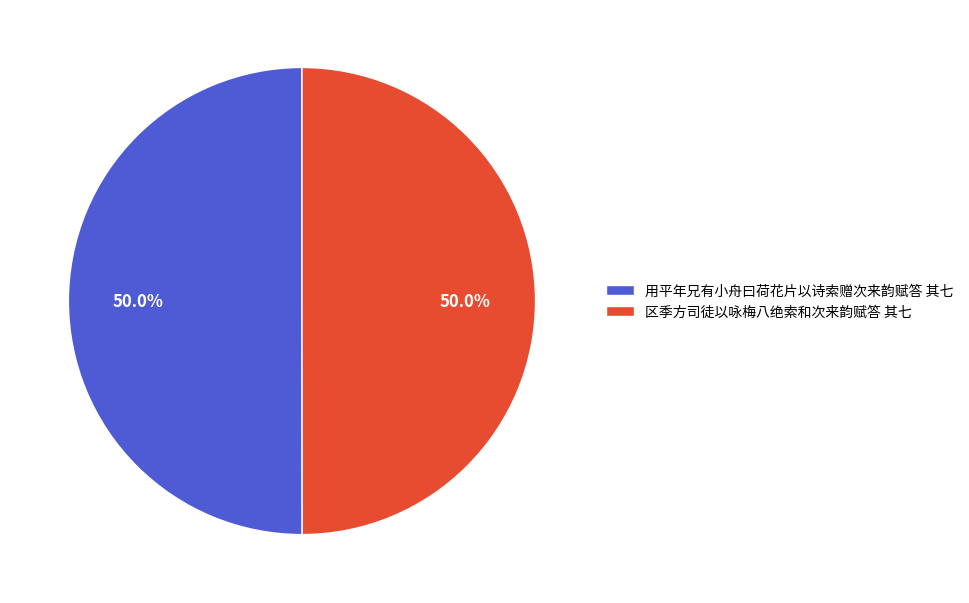

What is the ratio of the value at 用平年兄有小舟曰荷花片以诗索赠次来韵赋答 其七 to the value at 区季方司徒以咏梅八绝索和次来韵赋答 其七?

1.0